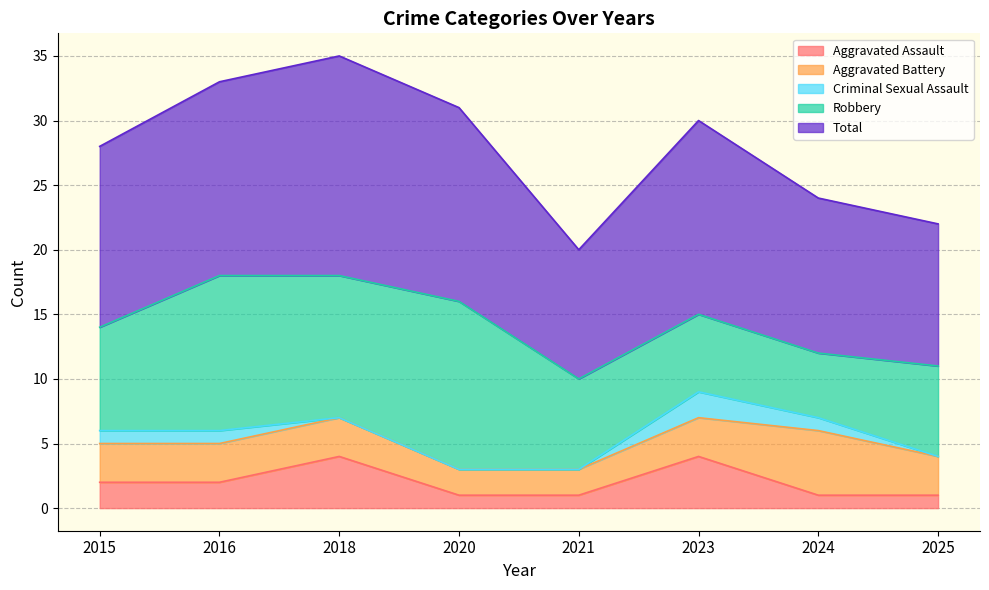

What is the difference between the Total values at 2018 and 2025?

6